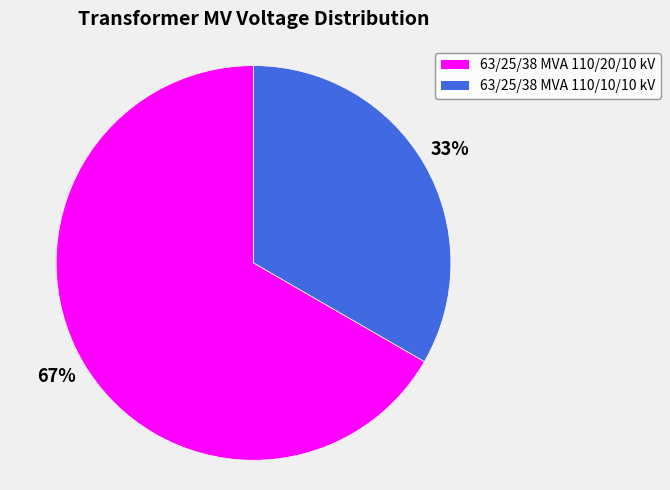

Which slice is the smallest?

63/25/38 MVA 110/10/10 kV